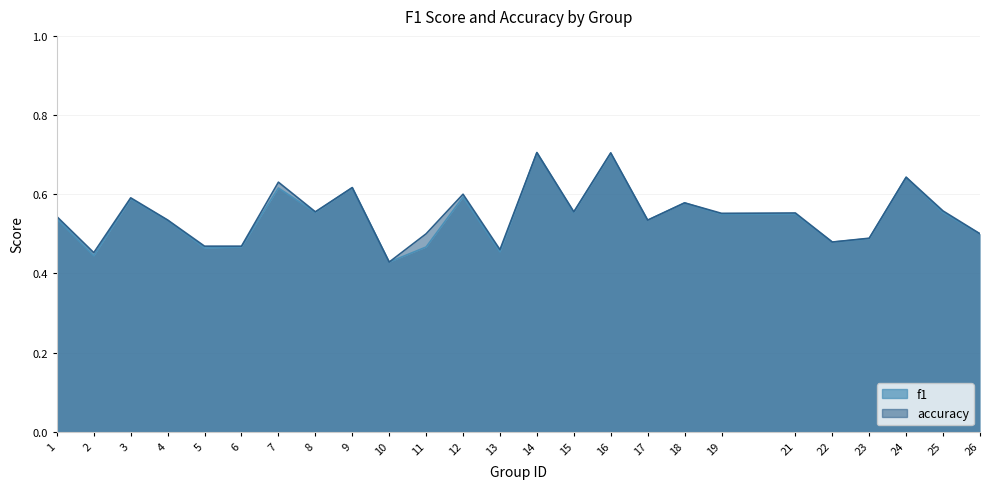

Reading right to left, extract all data points from this chart.

f1: 26=0.5	25=0.6	24=0.6	23=0.5	22=0.5	21=0.5	19=0.5	18=0.6	17=0.5	16=0.7	15=0.6	14=0.7	13=0.5	12=0.6	11=0.5	10=0.4	9=0.6	8=0.6	7=0.6	6=0.5	5=0.5	4=0.5	3=0.6	2=0.4	1=0.5
accuracy: 26=0.5	25=0.6	24=0.6	23=0.5	22=0.5	21=0.6	19=0.6	18=0.6	17=0.5	16=0.7	15=0.6	14=0.7	13=0.5	12=0.6	11=0.5	10=0.4	9=0.6	8=0.6	7=0.6	6=0.5	5=0.5	4=0.5	3=0.6	2=0.5	1=0.5